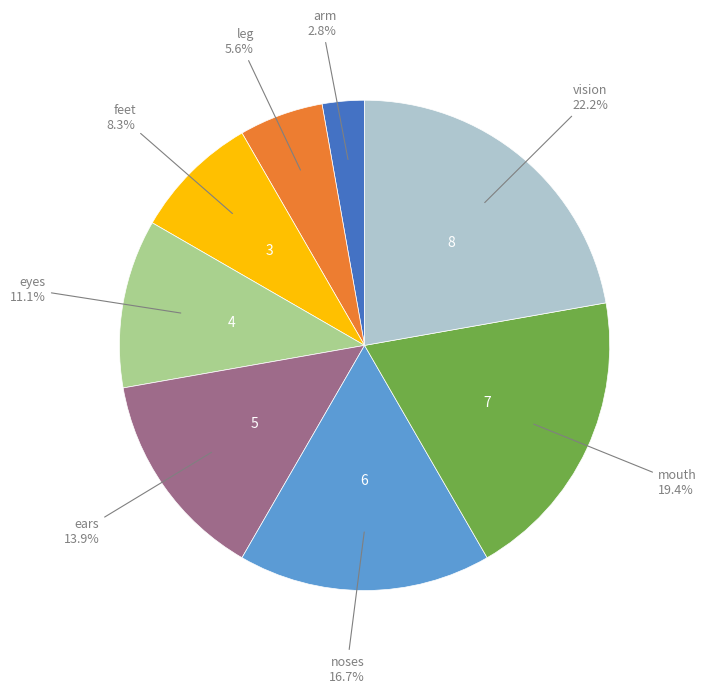

What percentage is the leg slice, to the nearest percent?

6%